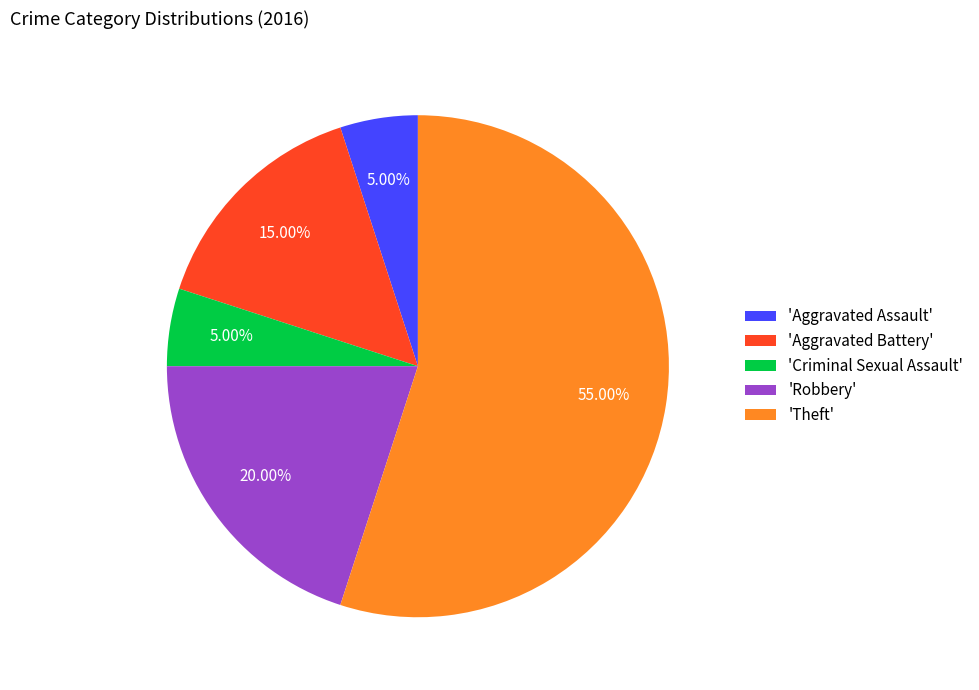

What is the largest slice in the pie chart?

'Theft'